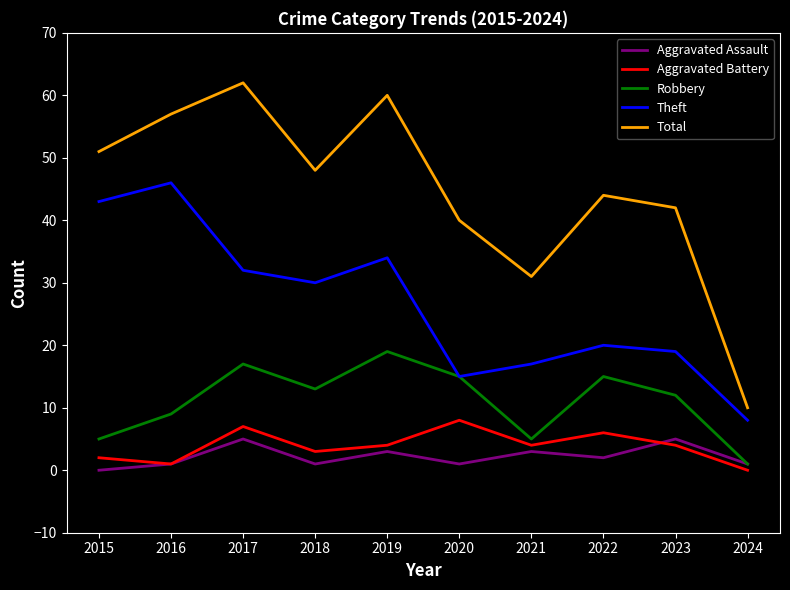

How many values in the Aggravated Assault series are below 2?

5